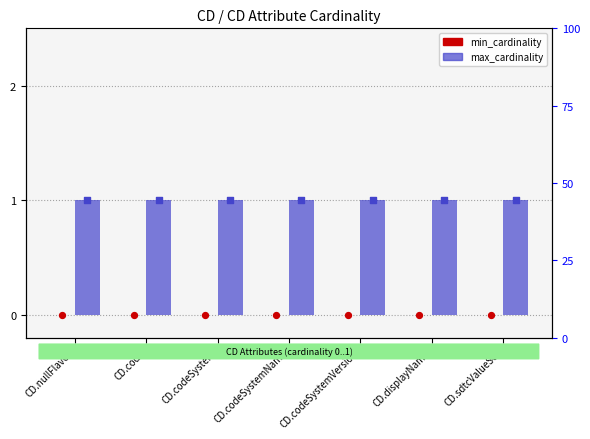

What is the total value across all series at CD.nullFlavor?

1